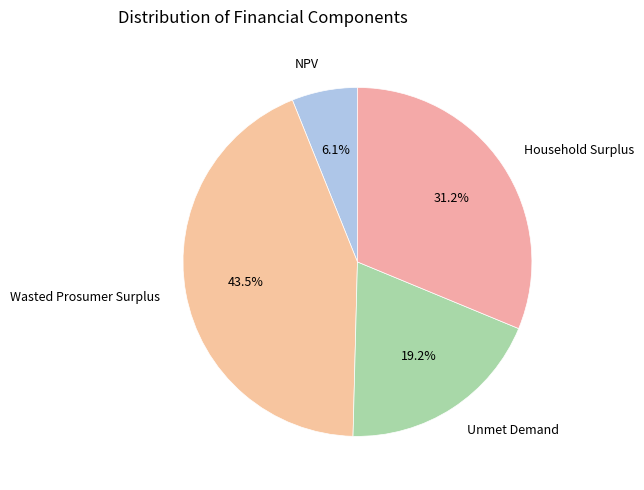

Is it true that Unmet Demand is 19% of the pie?

True